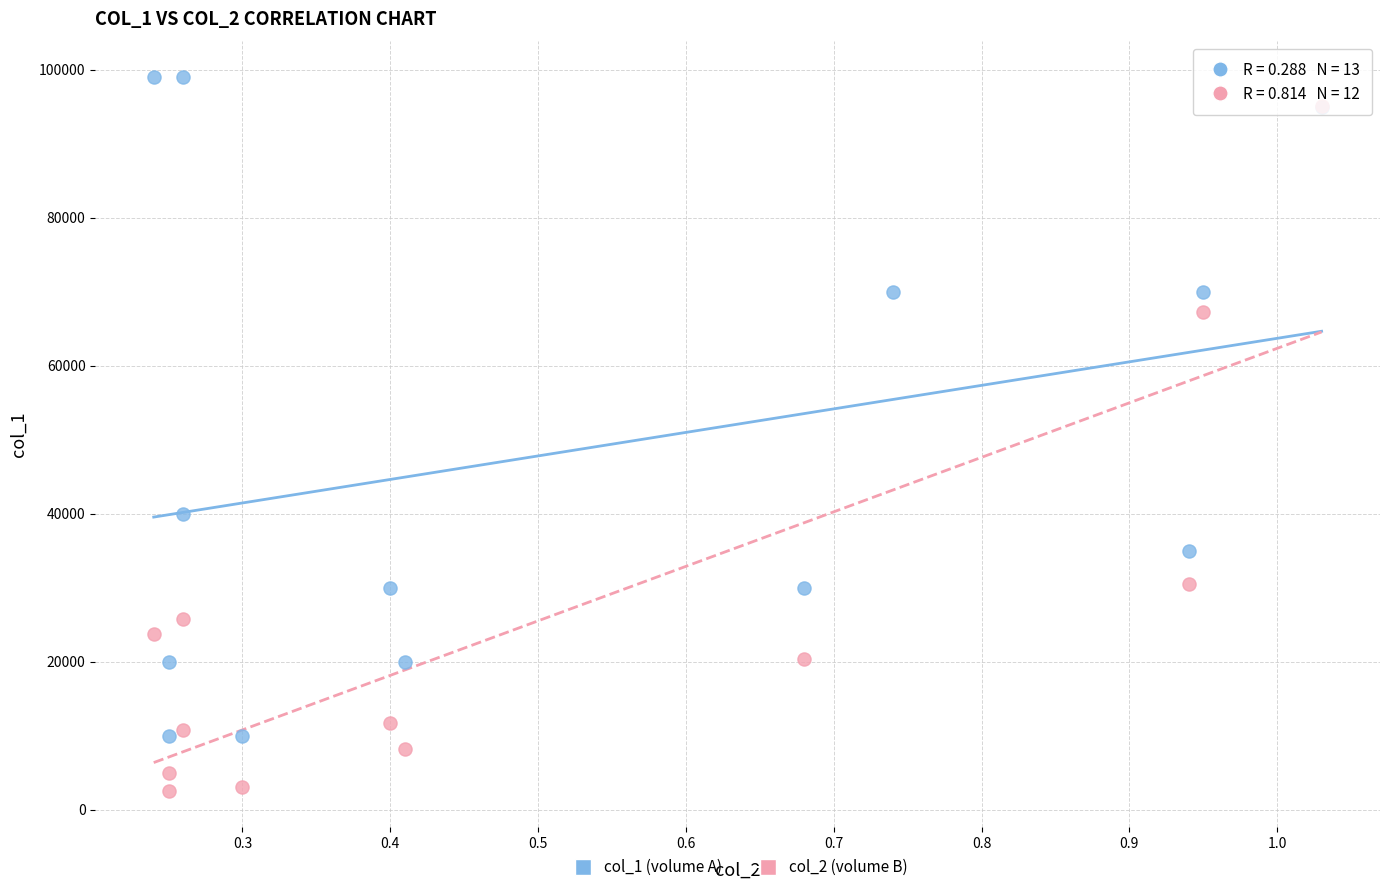

Which series reaches the minimum Y coordinate?

col_2 (volume B)